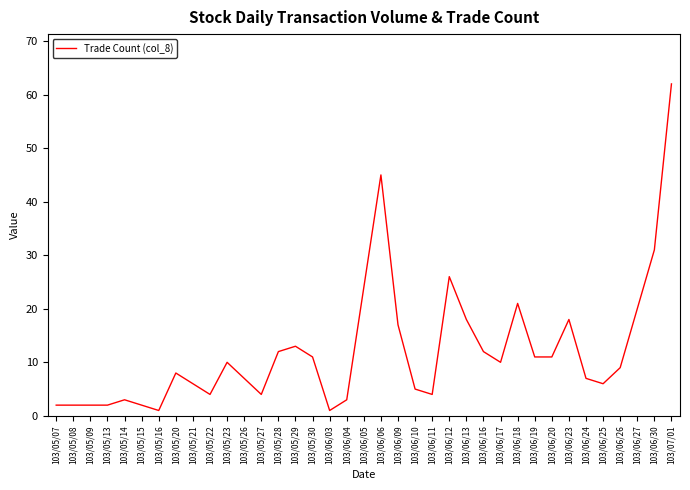

Does the chart display data point markers on the line(s)?

No